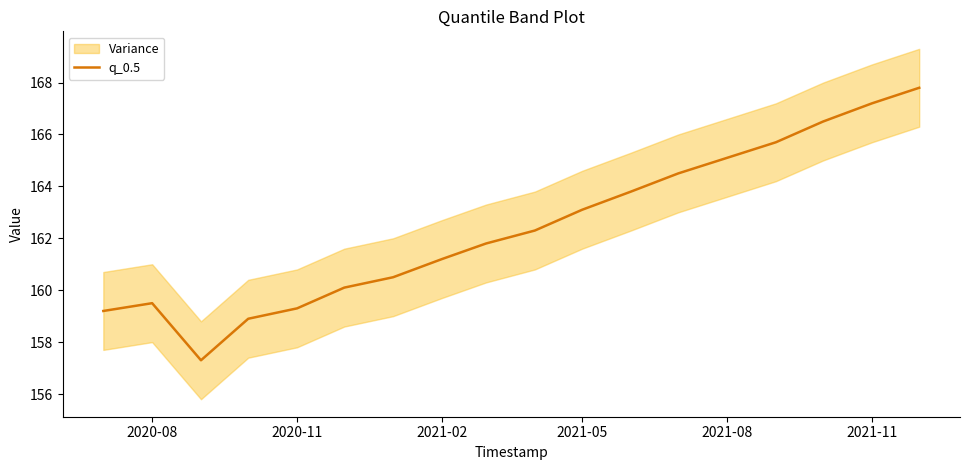

Is it true that q_0.5 equals 159.3 at 2020-11?

True